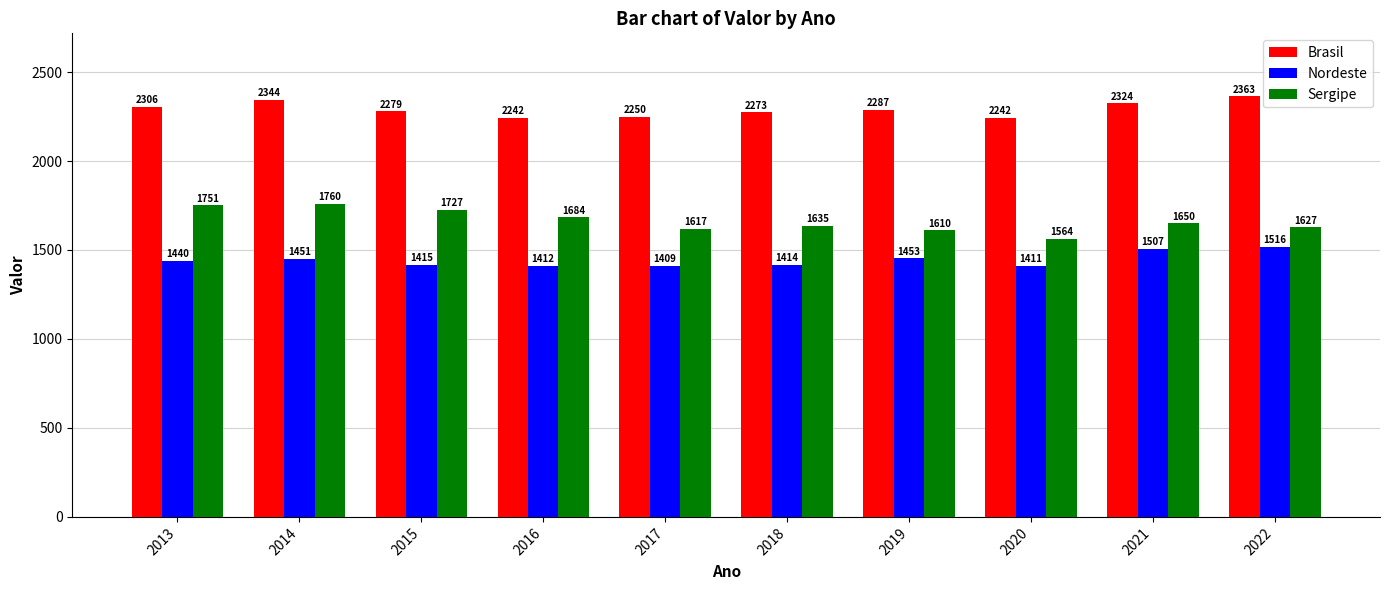

What is the value of the Brasil bar at the 1st from the left?

2305.8